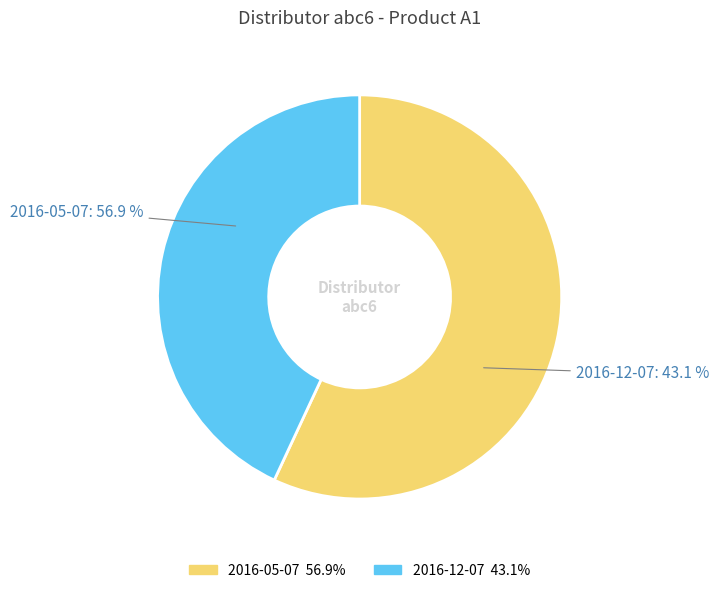

To the nearest percent, what portion does 2016-05-07 represent?

57%